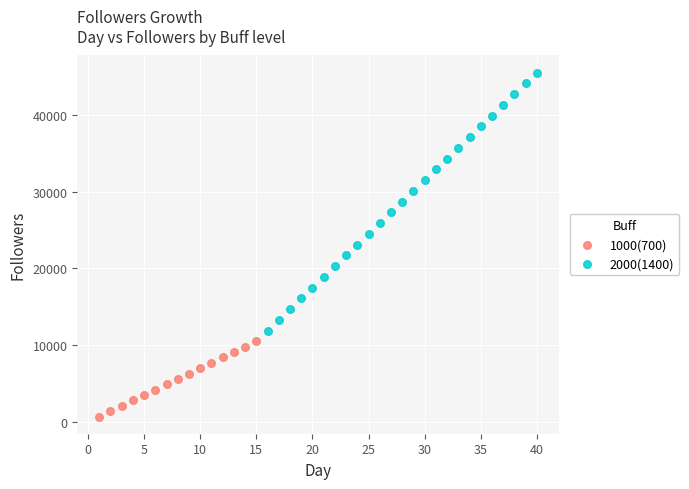

Which series has the widest spread of Y values?

2000(1400)